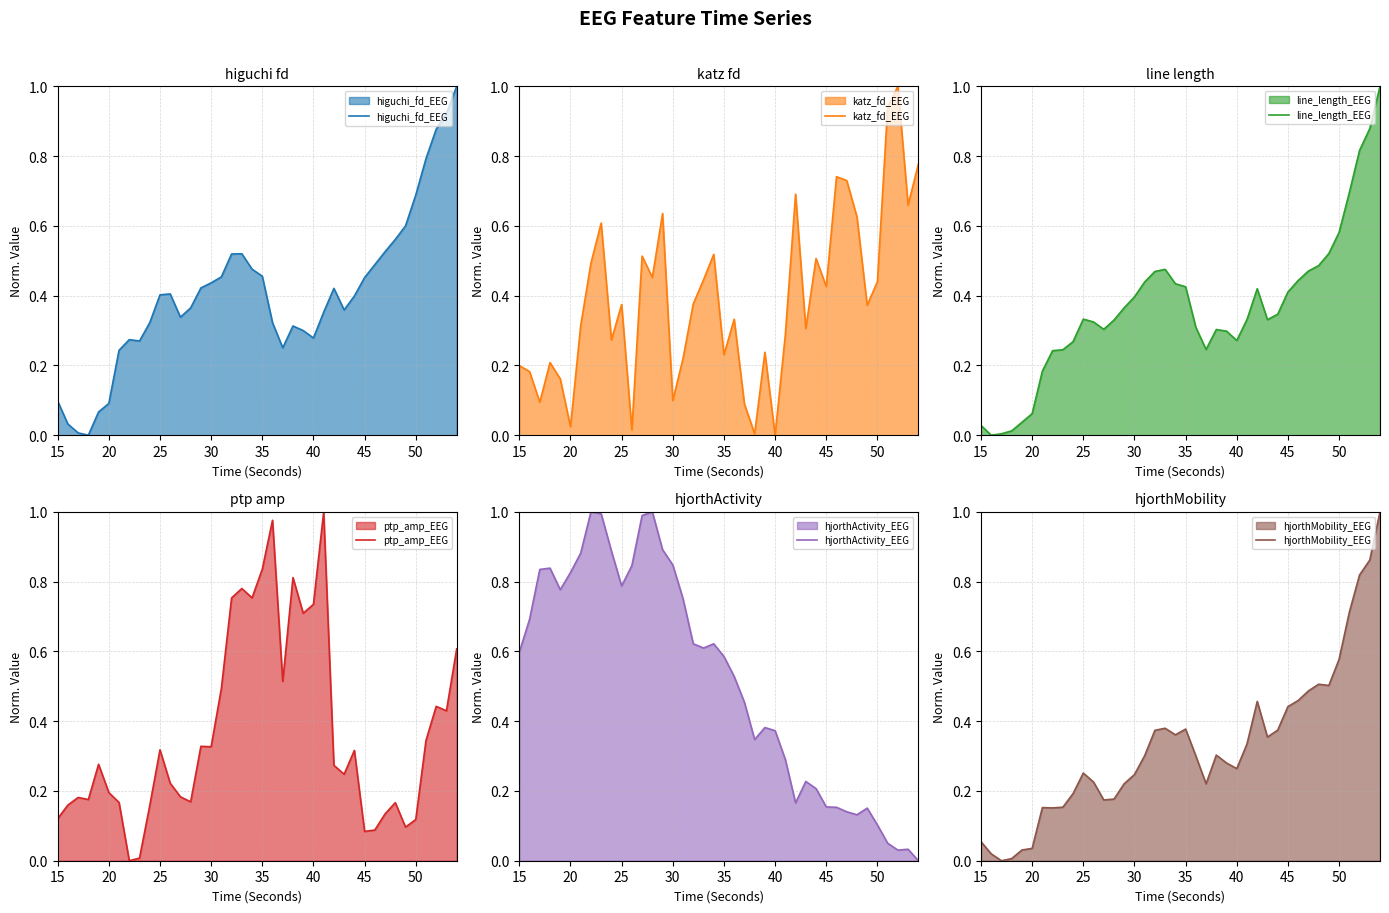

Reading left to right, extract all data points from this chart.

higuchi_fd_EEG: 0.1	0.0	0.0	0.0	0.1	0.1	0.2	0.3	0.3	0.3	0.4	0.4	0.3	0.4	0.4	0.4	0.5	0.5	0.5	0.5	0.5	0.3	0.3	0.3	0.3	0.3	0.4	0.4	0.4	0.4	0.5	0.5	0.5	0.6	0.6	0.7	0.8	0.9	0.9	1.0
katz_fd_EEG: 0.2	0.2	0.1	0.2	0.2	0.0	0.3	0.5	0.6	0.3	0.4	0.0	0.5	0.5	0.6	0.1	0.2	0.4	0.4	0.5	0.2	0.3	0.1	0.0	0.2	0.0	0.3	0.7	0.3	0.5	0.4	0.7	0.7	0.6	0.4	0.4	0.9	1.0	0.7	0.8
line_length_EEG: 0.0	0.0	0.0	0.0	0.0	0.1	0.2	0.2	0.2	0.3	0.3	0.3	0.3	0.3	0.4	0.4	0.4	0.5	0.5	0.4	0.4	0.3	0.2	0.3	0.3	0.3	0.3	0.4	0.3	0.3	0.4	0.4	0.5	0.5	0.5	0.6	0.7	0.8	0.9	1.0
ptp_amp_EEG: 0.1	0.2	0.2	0.2	0.3	0.2	0.2	0.0	0.0	0.2	0.3	0.2	0.2	0.2	0.3	0.3	0.5	0.8	0.8	0.8	0.8	1.0	0.5	0.8	0.7	0.7	1.0	0.3	0.2	0.3	0.1	0.1	0.1	0.2	0.1	0.1	0.3	0.4	0.4	0.6
hjorthActivity_EEG: 0.6	0.7	0.8	0.8	0.8	0.8	0.9	1.0	1.0	0.9	0.8	0.8	1.0	1.0	0.9	0.8	0.8	0.6	0.6	0.6	0.6	0.5	0.5	0.3	0.4	0.4	0.3	0.2	0.2	0.2	0.2	0.2	0.1	0.1	0.2	0.1	0.1	0.0	0.0	0.0
hjorthMobility_EEG: 0.1	0.0	0.0	0.0	0.0	0.0	0.2	0.2	0.2	0.2	0.3	0.2	0.2	0.2	0.2	0.2	0.3	0.4	0.4	0.4	0.4	0.3	0.2	0.3	0.3	0.3	0.3	0.5	0.4	0.4	0.4	0.5	0.5	0.5	0.5	0.6	0.7	0.8	0.9	1.0